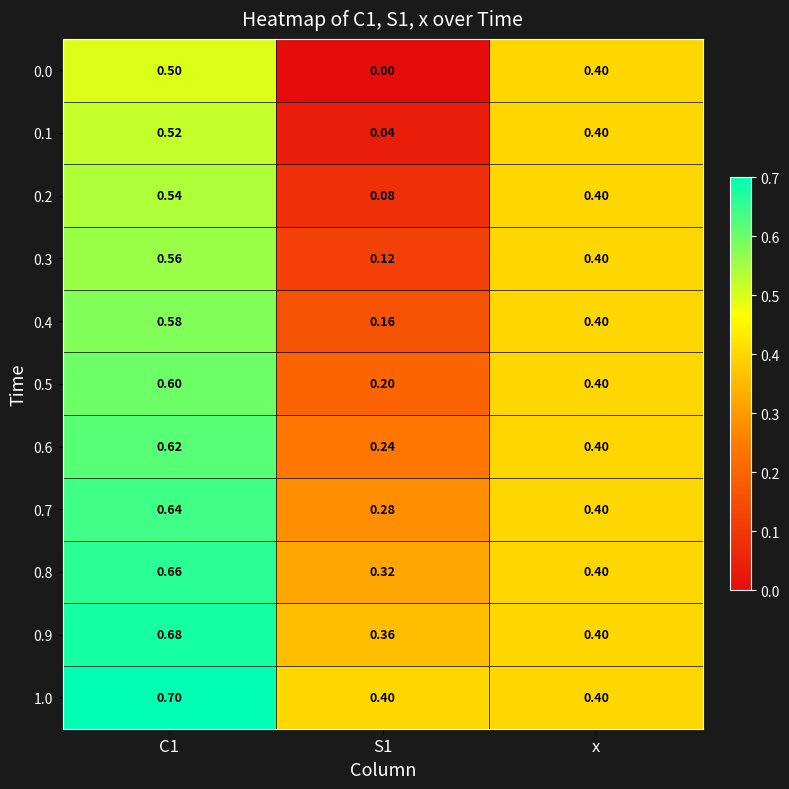

Is the value of 0.5 at C1 greater than the value of 0.8 at C1?

No